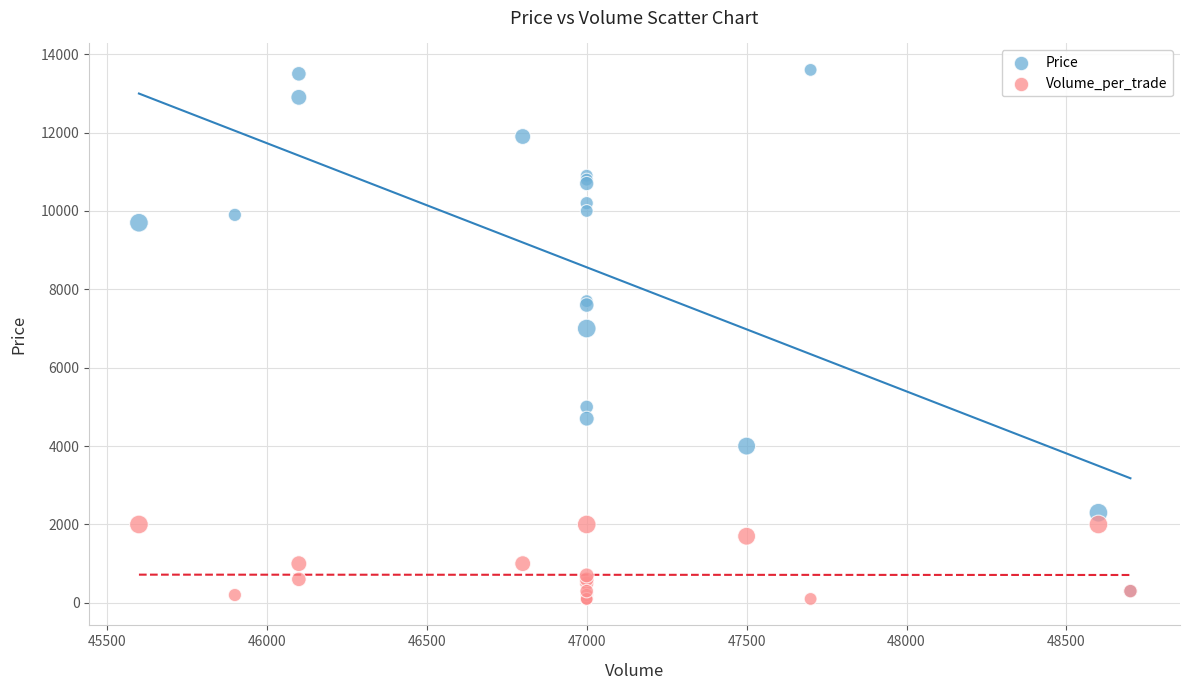

Which series has the widest spread of Y values?

Price